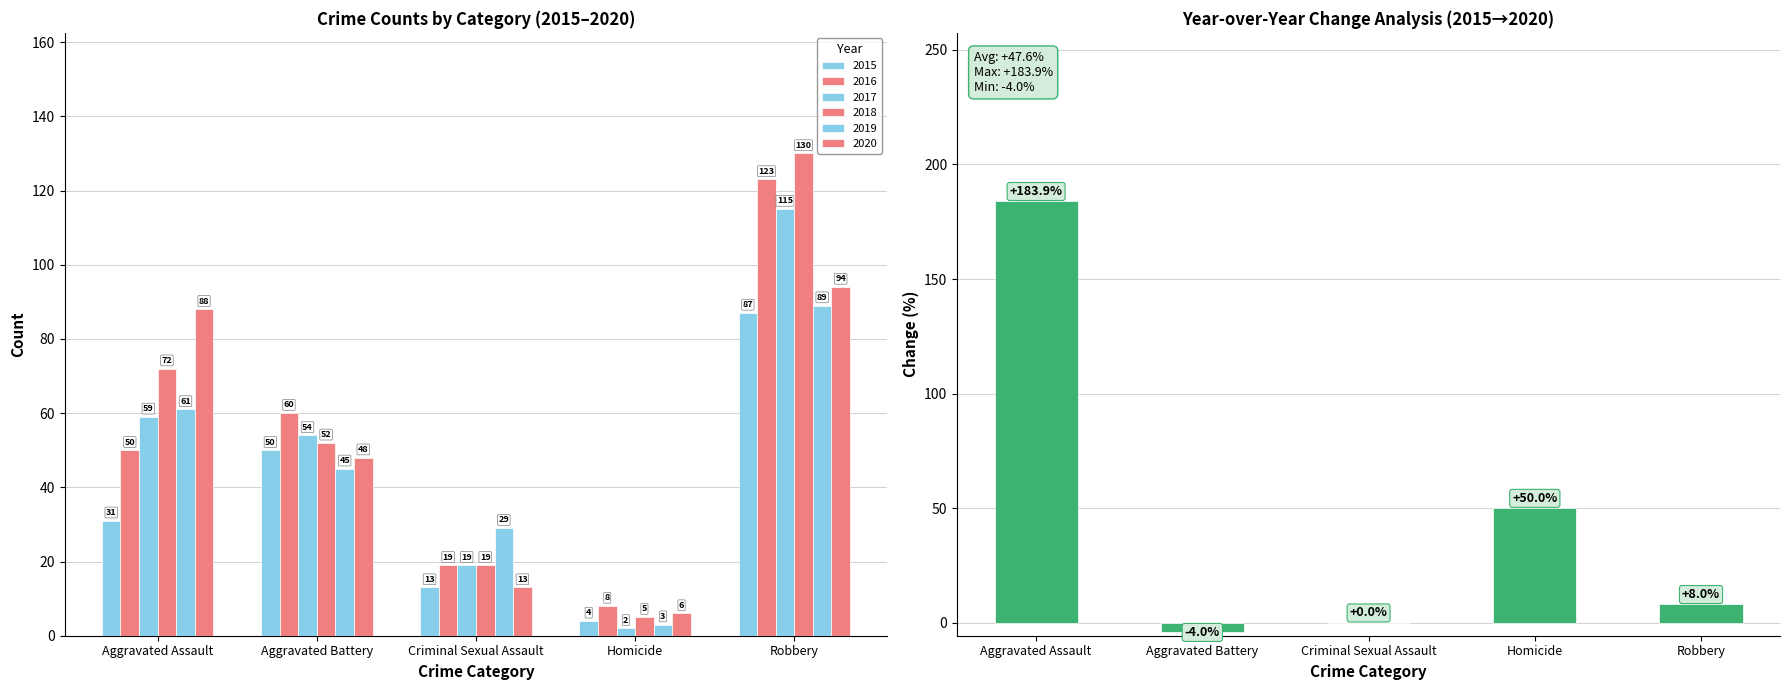

What is the label of the 2nd bar from the left?

Aggravated Battery